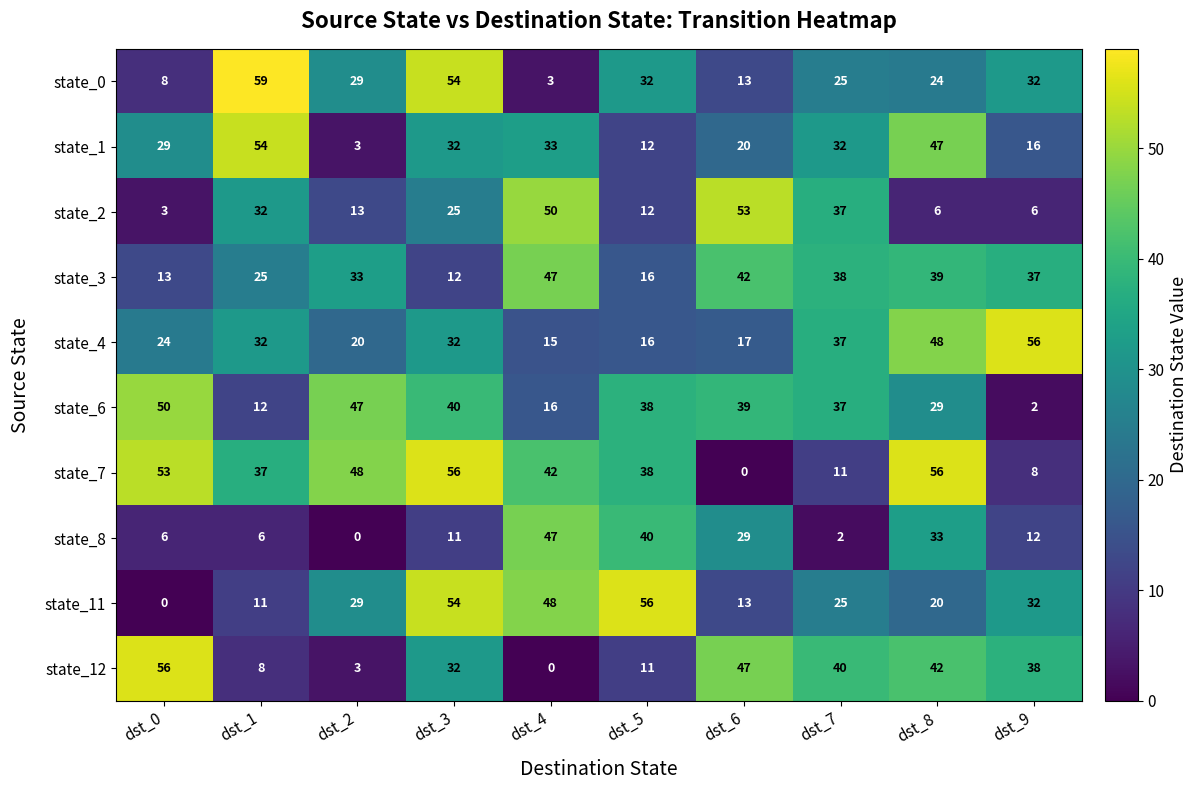

Which category has the highest value in the state_8 series?

dst_4